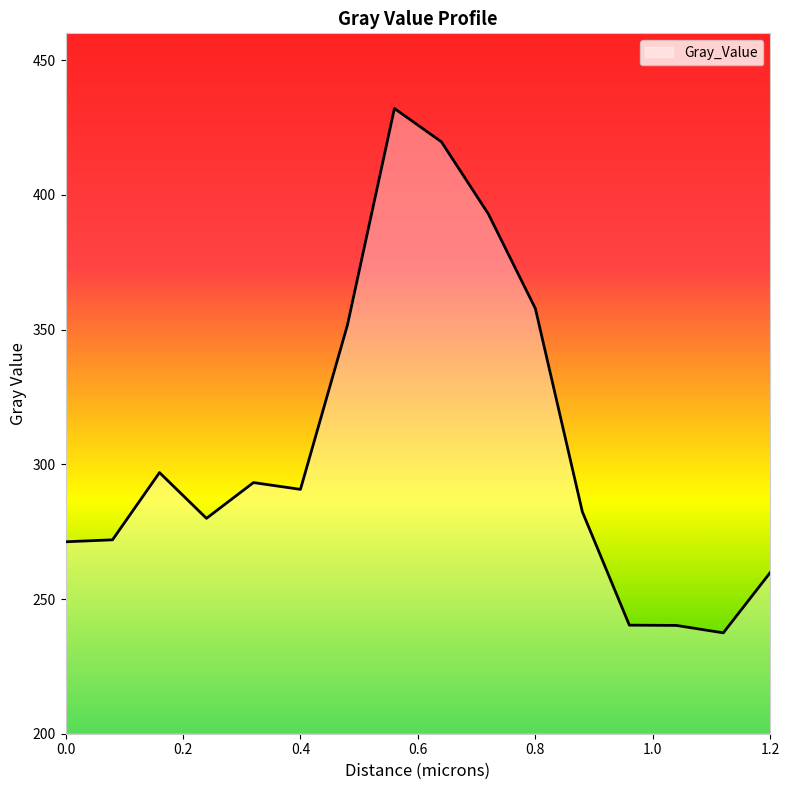

What is the minimum value shown in the chart?

237.4